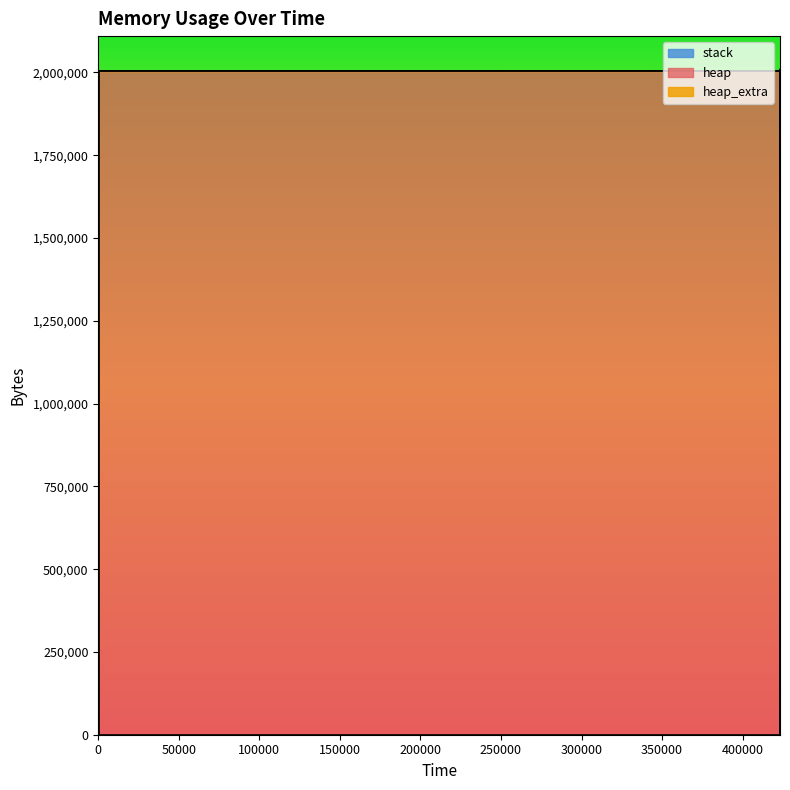

True or false: heap and heap_extra intersect in this chart.

False